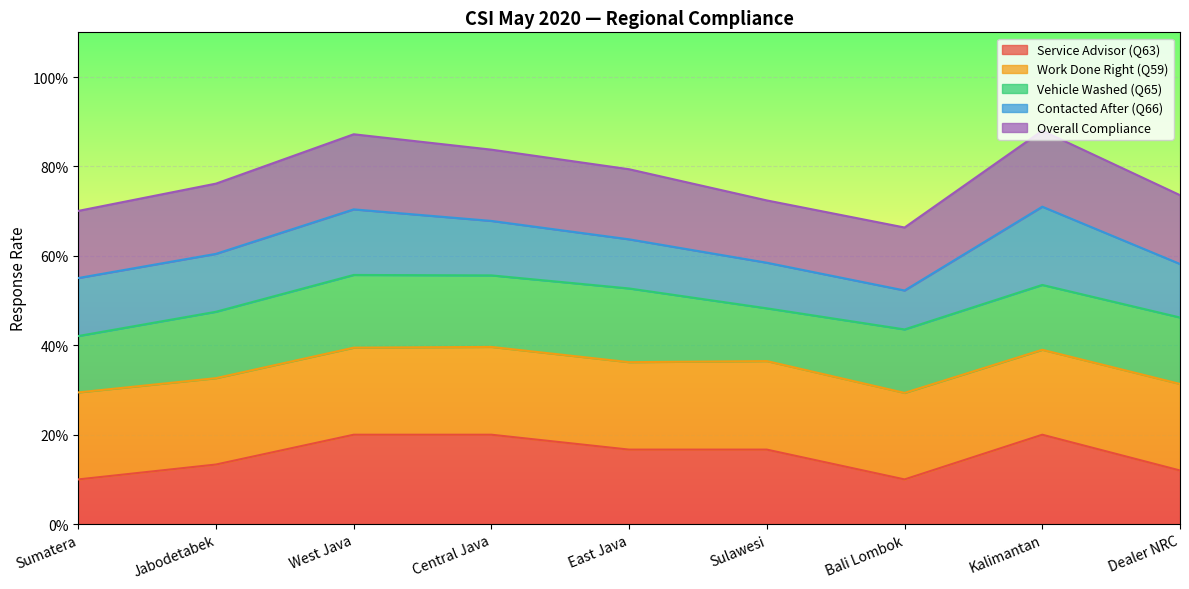

What are all the series names shown in the legend?

Service Advisor (Q63), Work Done Right (Q59), Vehicle Washed (Q65), Contacted After (Q66), Overall Compliance